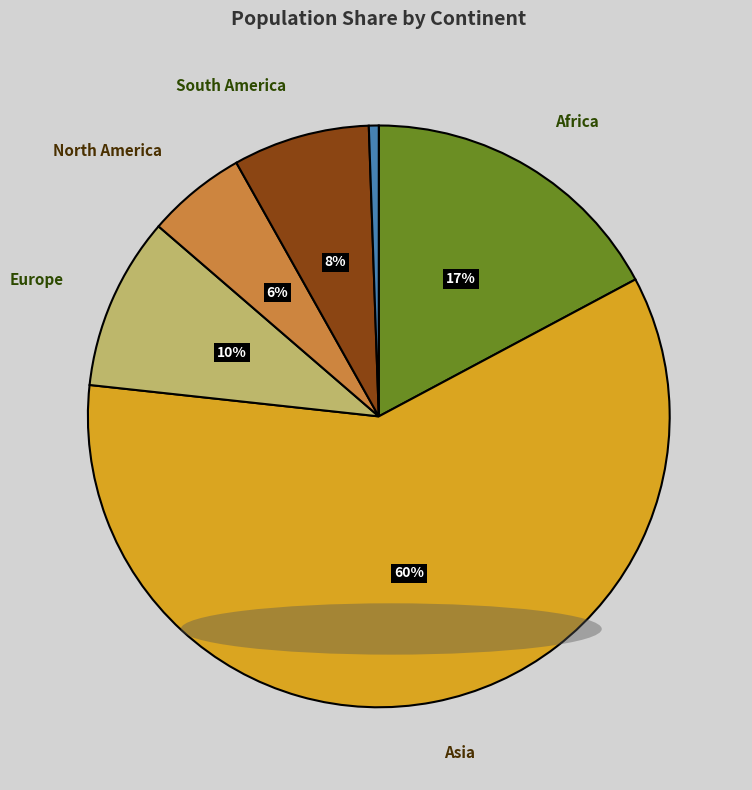

To the nearest percent, what is the average slice percentage?

17%